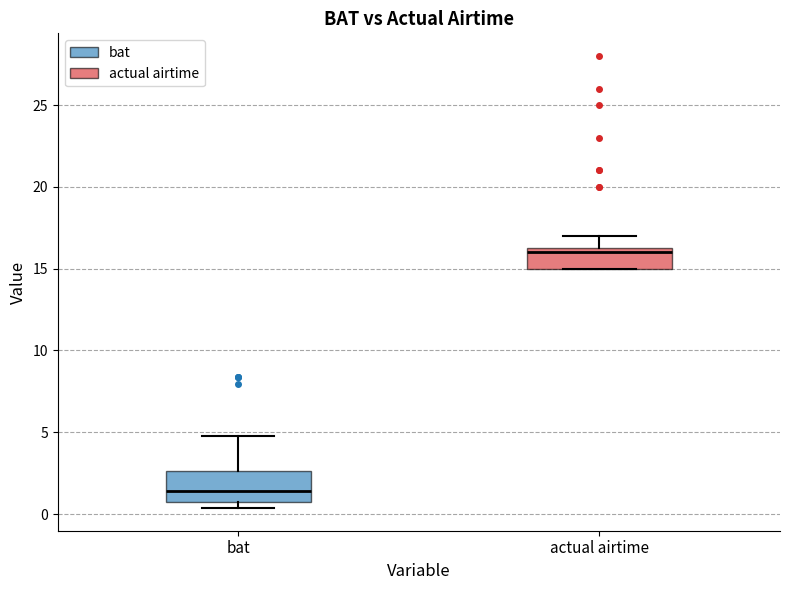

Which box has the lowest median line?

bat